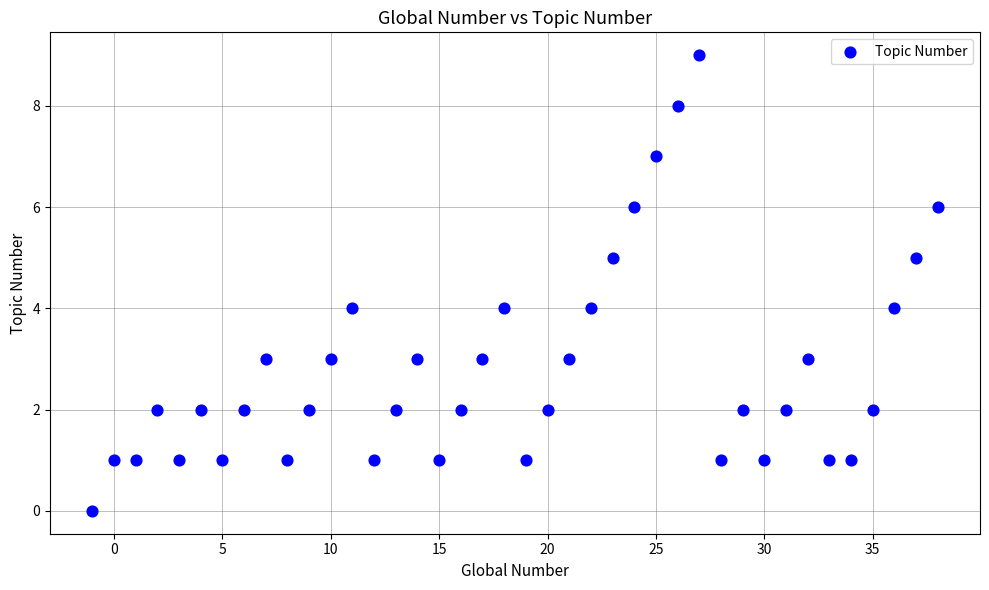

What is the range of X values (max minus min)?

39